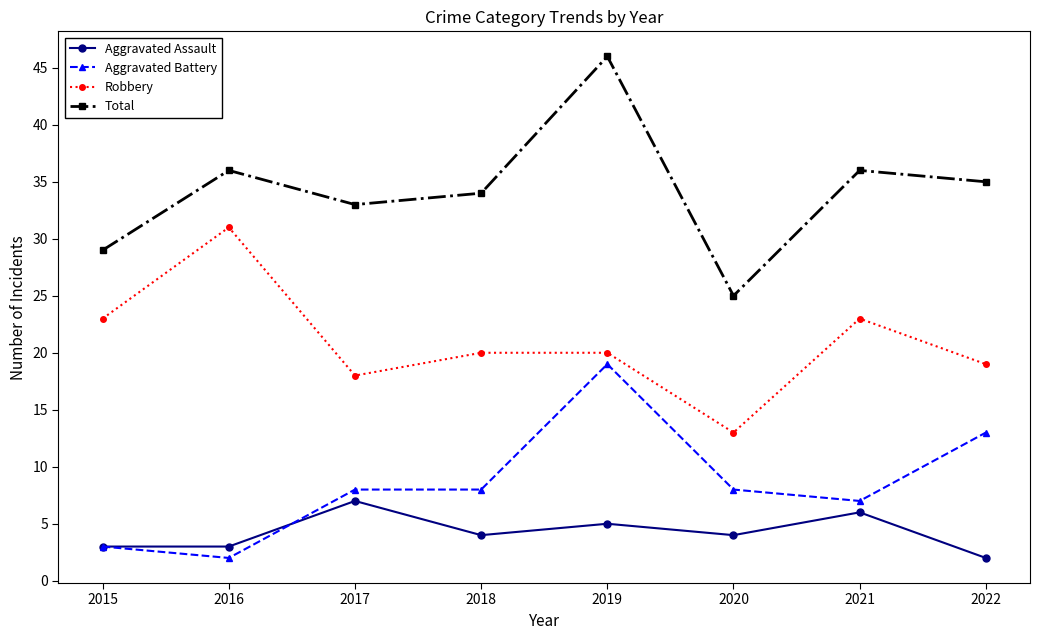

At which label does Total first exceed 35?

2016